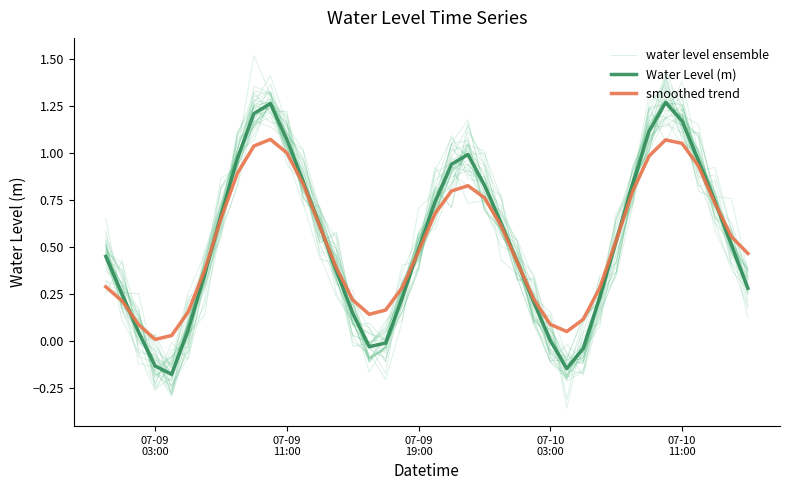

In smoothed trend, how many points are lower than both neighbors (excluding endpoints)?

3